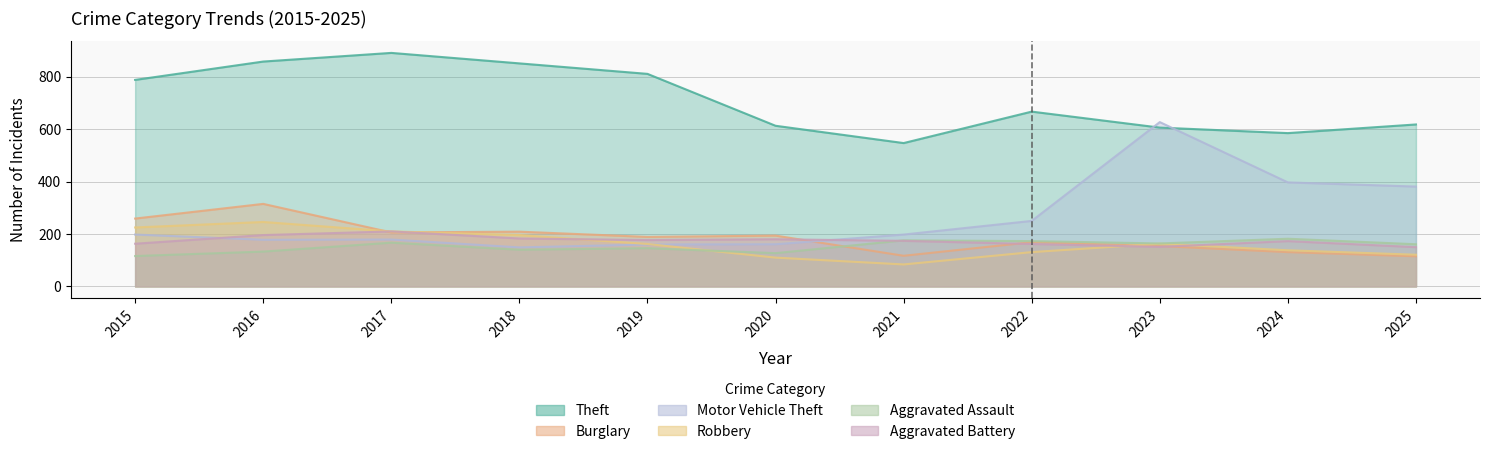

What is the spread (max minus min) of values at 2025?

503